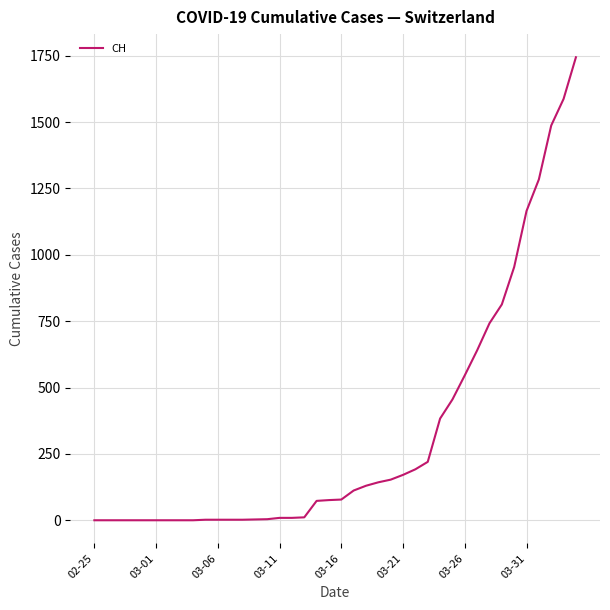

How many lines are shown in the chart?

1